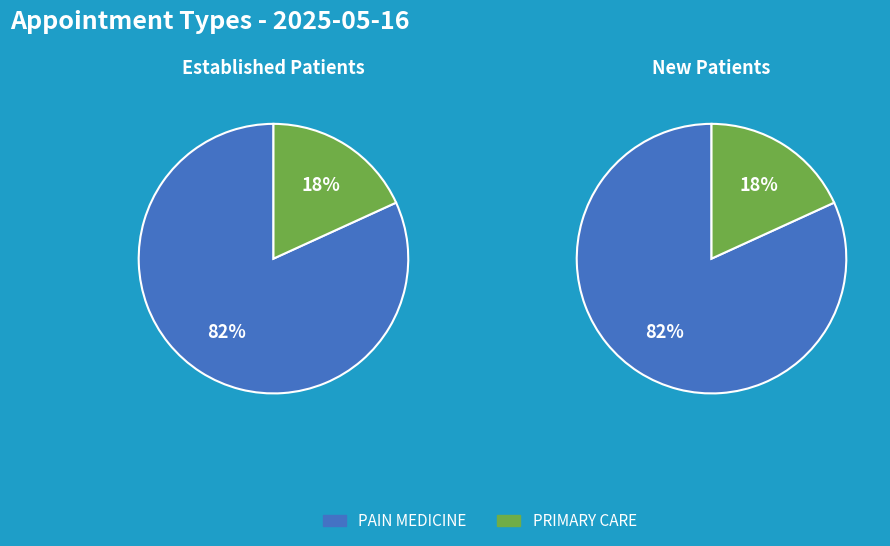

The PAIN MEDICINE slice represents 88% of the pie. True or false?

False